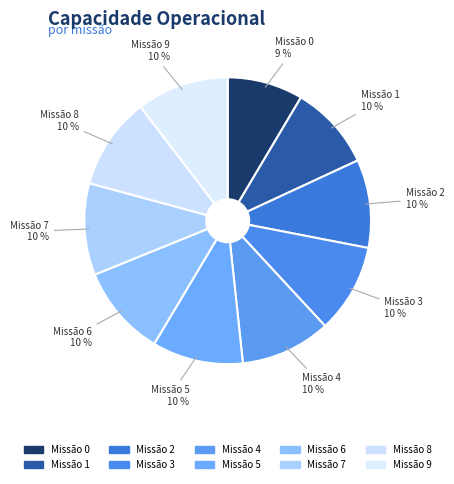

Rank the categories by value from lowest to highest.

0, 1, 2, 3, 4, 5, 6, 7, 8, 9